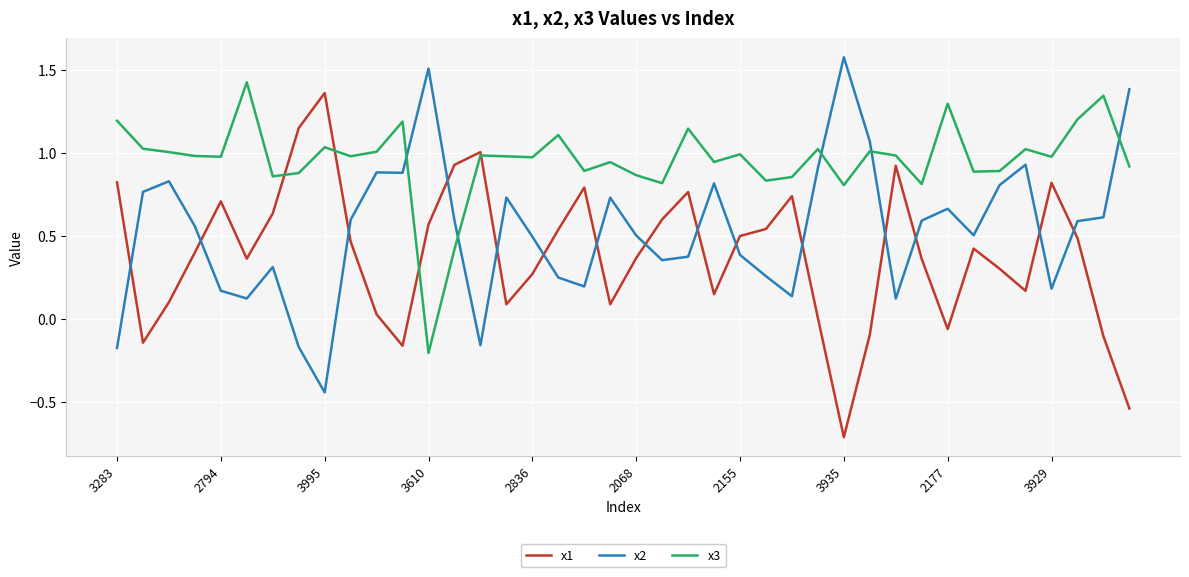

What is the maximum value shown in the chart?

1.6